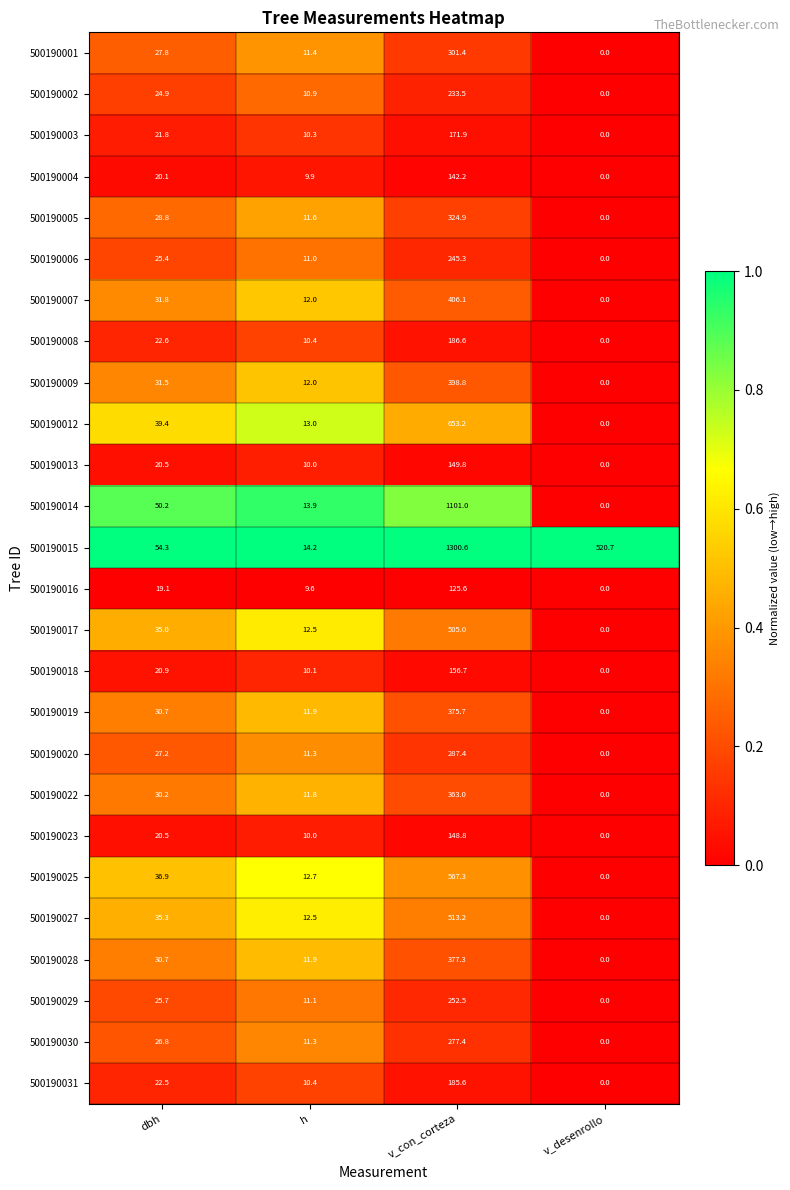

What is the difference between the second highest and second lowest values in the 500190004 series?

10.2